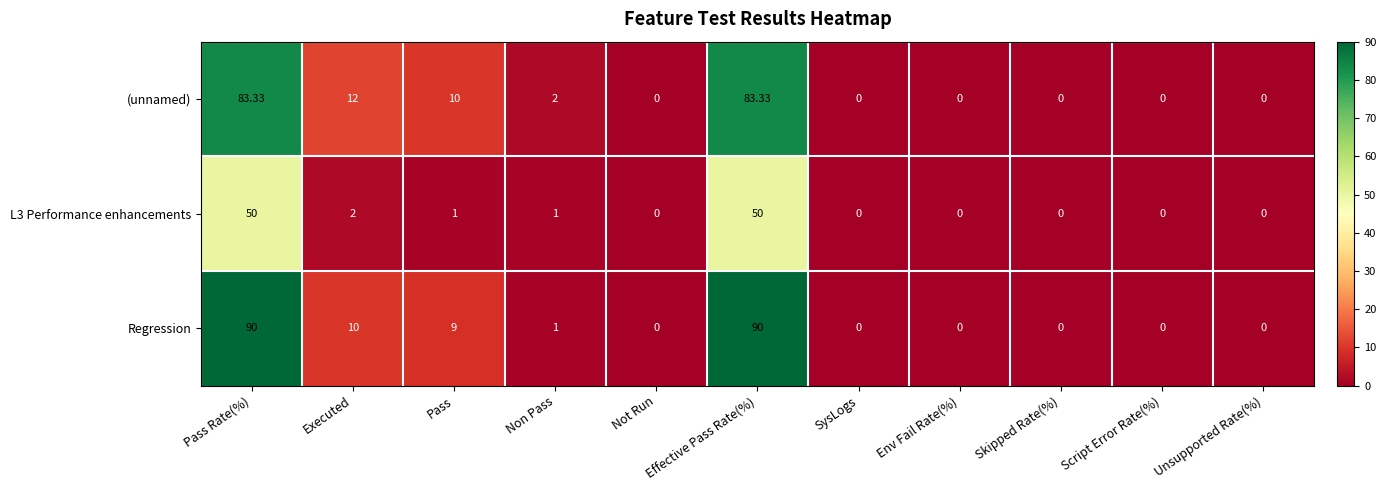

At which label is Regression closest to 45?

Executed